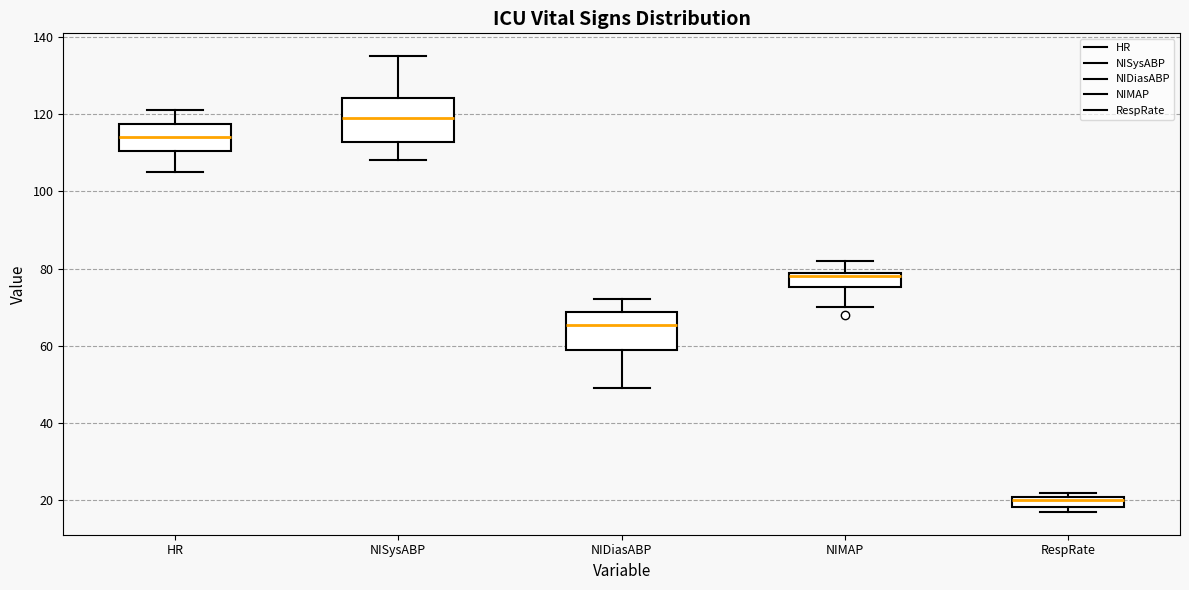

Which box has the lowest median line?

RespRate